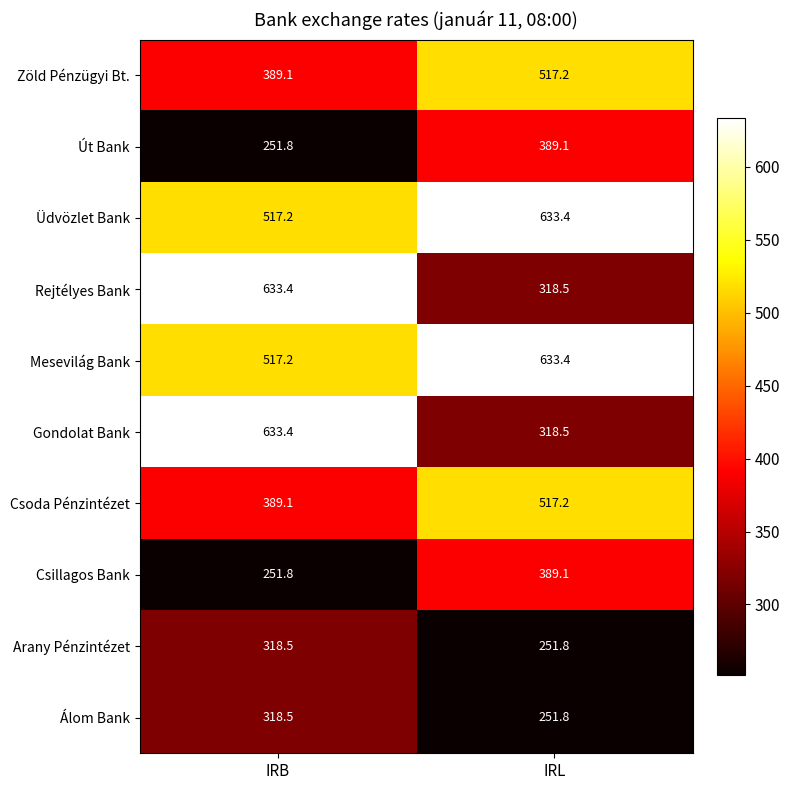

What is the difference between the Csoda Pénzintézet values at IRL and IRB?

128.1